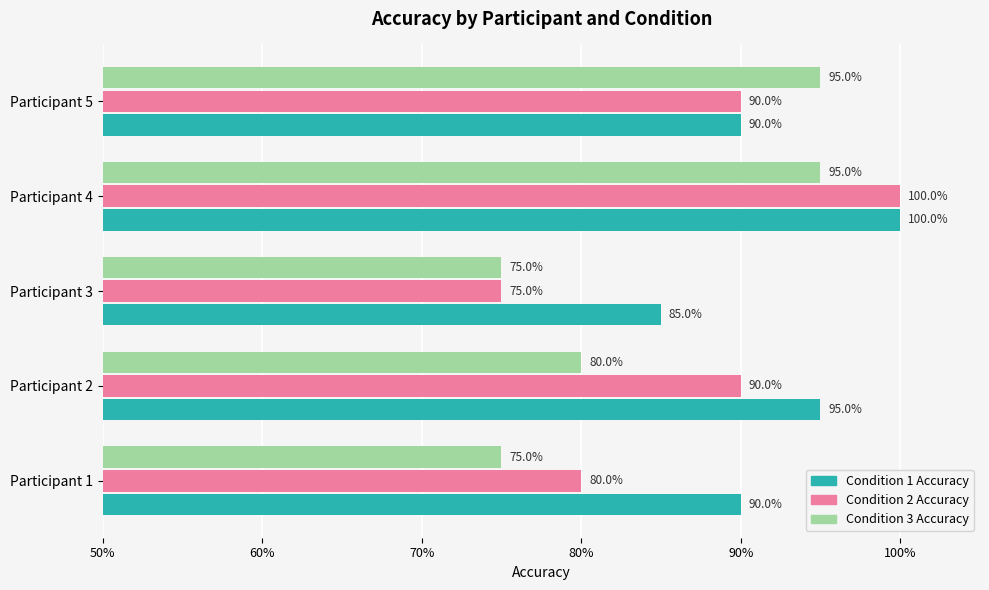

What are all the series names shown in the legend?

Condition 1 Accuracy, Condition 2 Accuracy, Condition 3 Accuracy